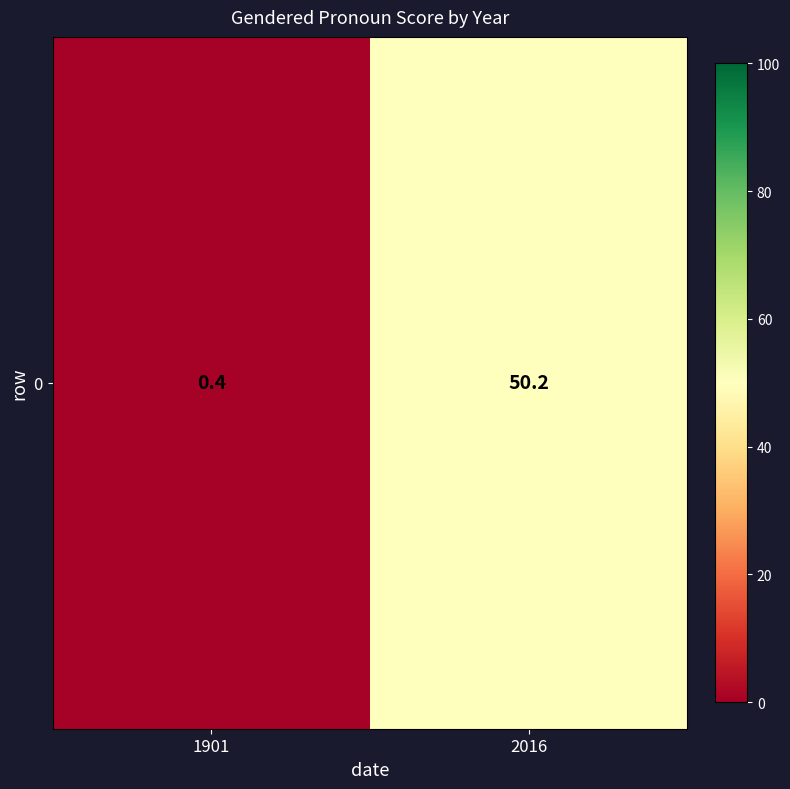

What is the smallest value displayed?

0.4